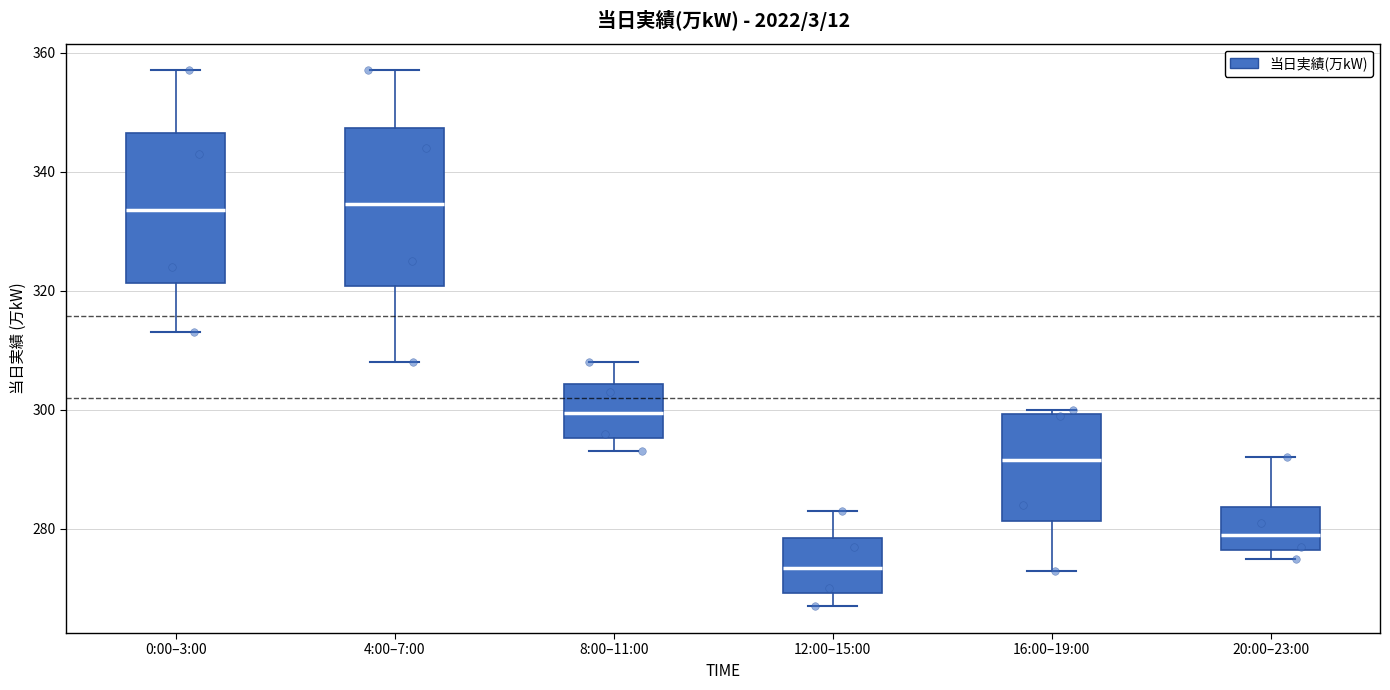

Reading left to right, read every box against the y-axis: the position of its median line, the range the box covers, and the ends of its whiskers. The values are not printed on the chart, so give them approximately, as read against the axis.

0:00–3:00: median 334, box 322 to 346, whiskers 314 to 358
4:00–7:00: median 334, box 320 to 348, whiskers 308 to 358
8:00–11:00: median 300, box 296 to 304, whiskers 294 to 308
12:00–15:00: median 274, box 270 to 278, whiskers 268 to 284
16:00–19:00: median 292, box 282 to 300, whiskers 274 to 300 (just above the box's upper edge)
20:00–23:00: median 280, box 276 to 284, whiskers 276 (just below the box's lower edge) to 292